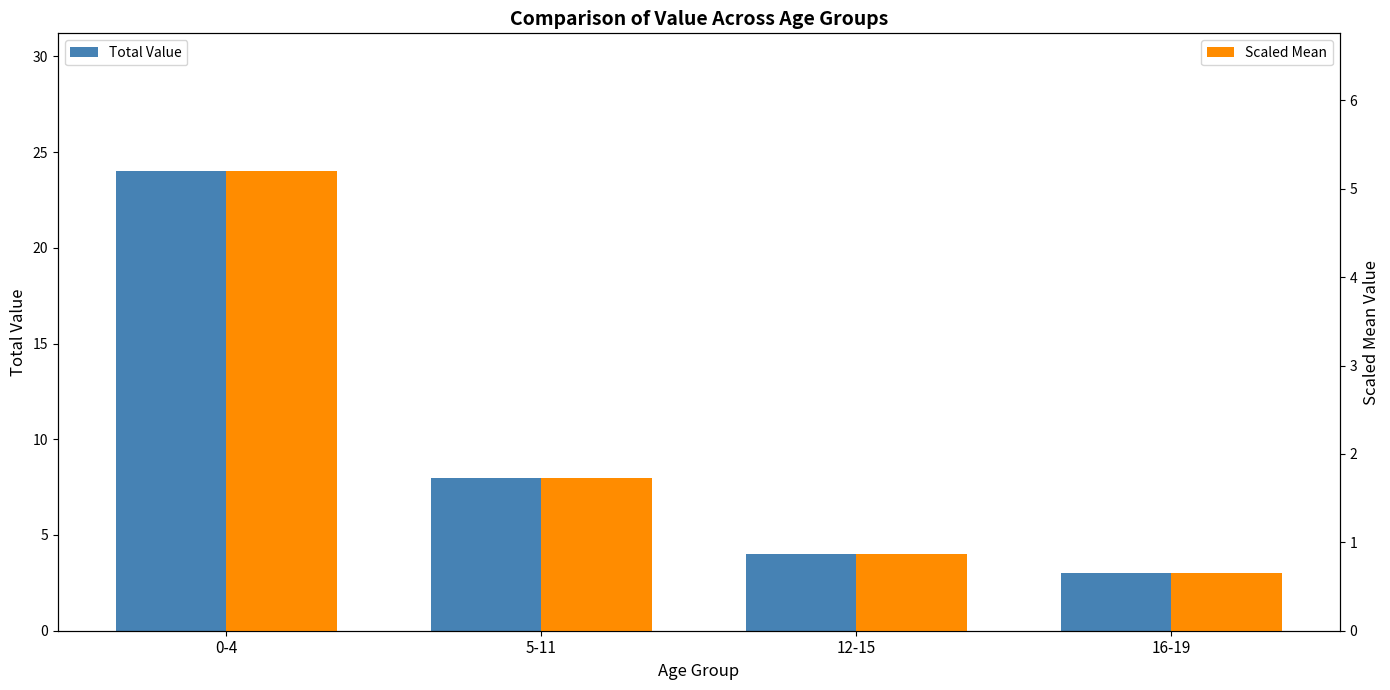

List the series in order of their peak value, lowest first.

Scaled Mean, Total Value